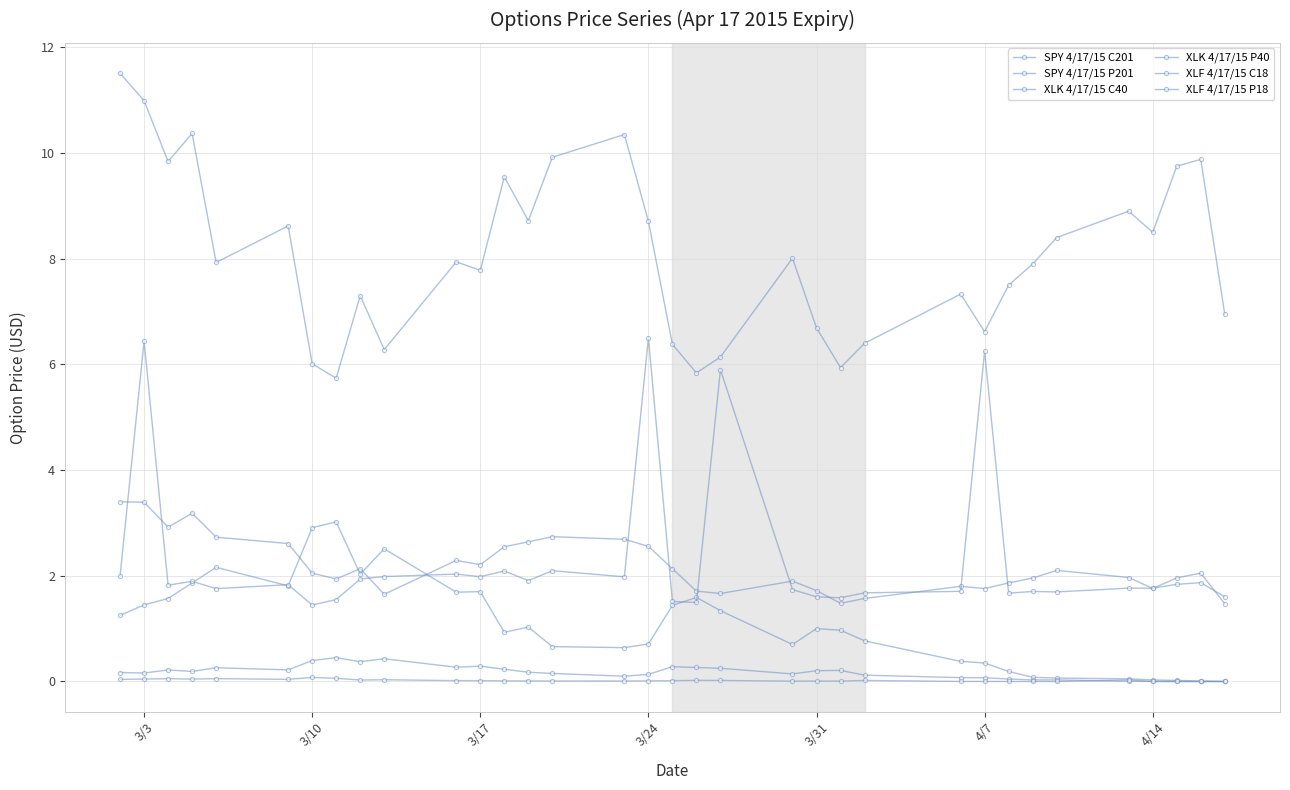

What is the value of the SPY 4/17/15 C201 point at the 27th from the left?

7.5